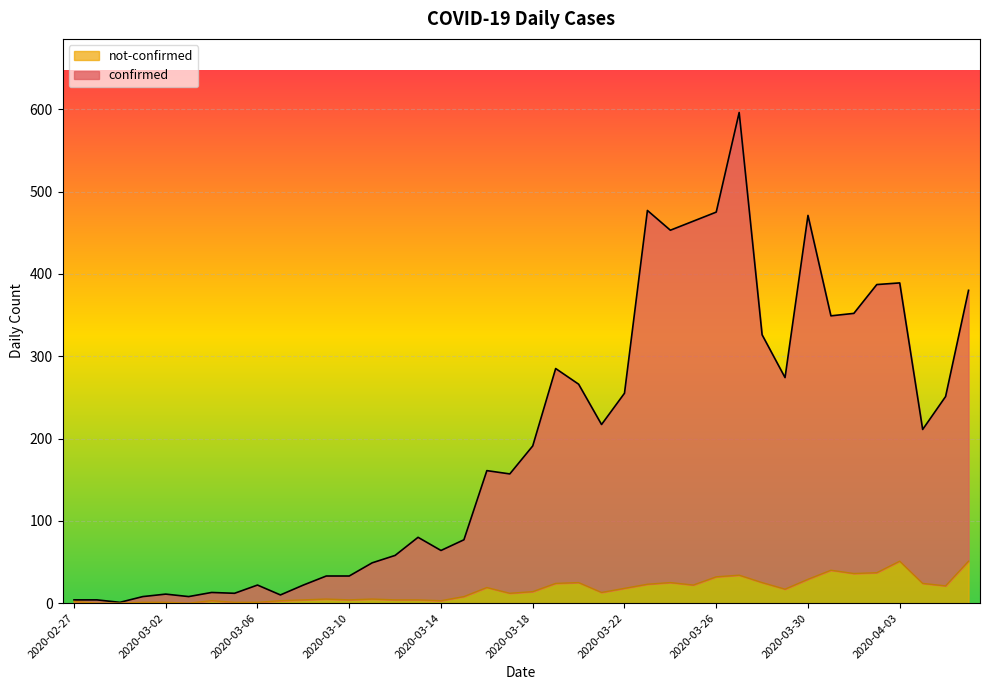

How many lines are shown in the chart?

2